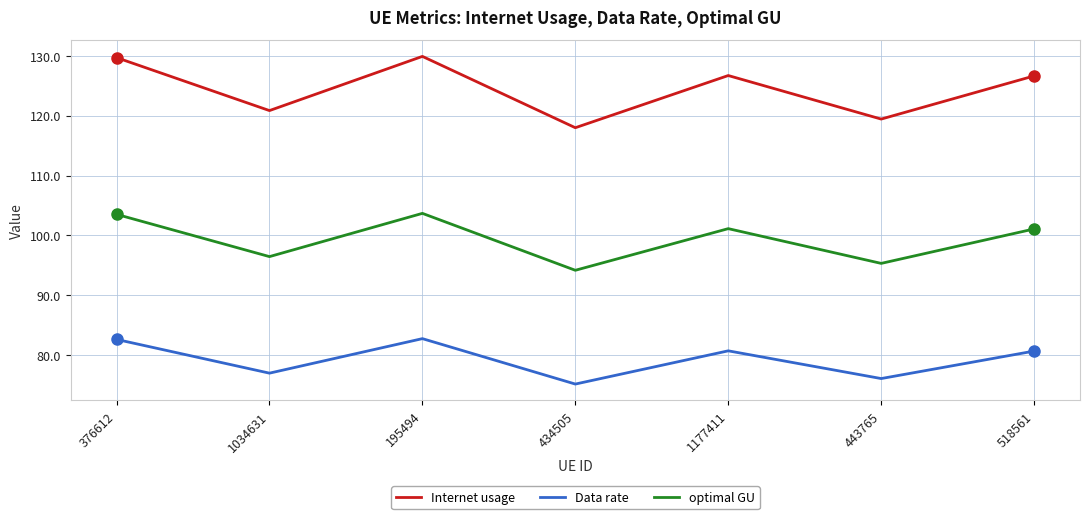

Rank the series by their maximum value, from highest to lowest.

Internet usage, optimal GU, Data rate